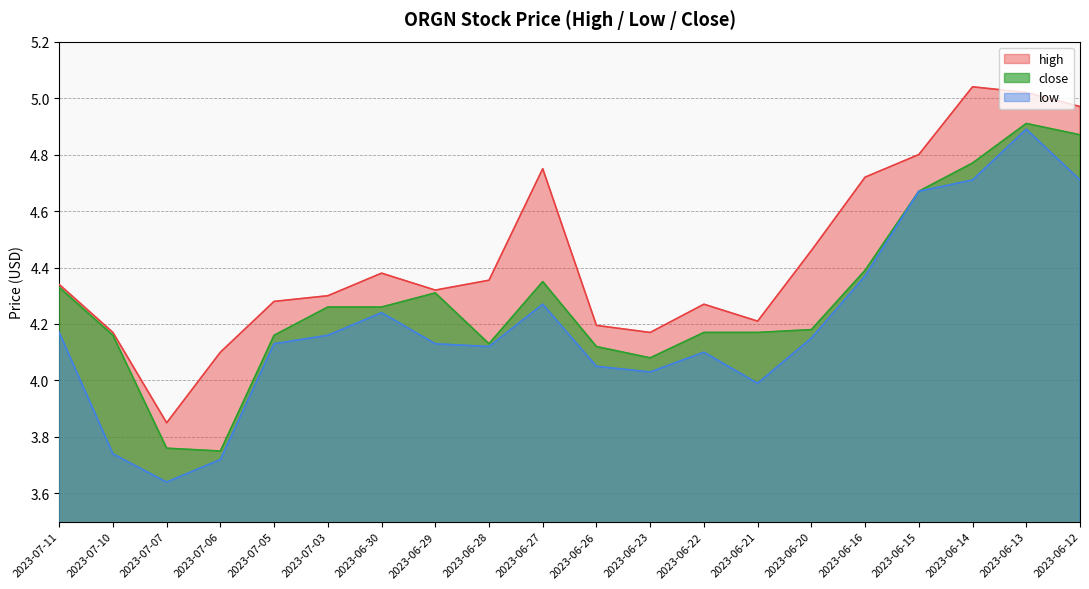

At which label does close reach its minimum?

2023-07-06